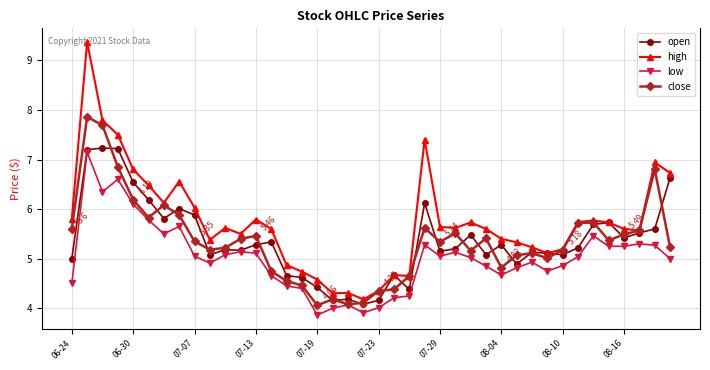

Which series has the largest range (max minus min)?

high